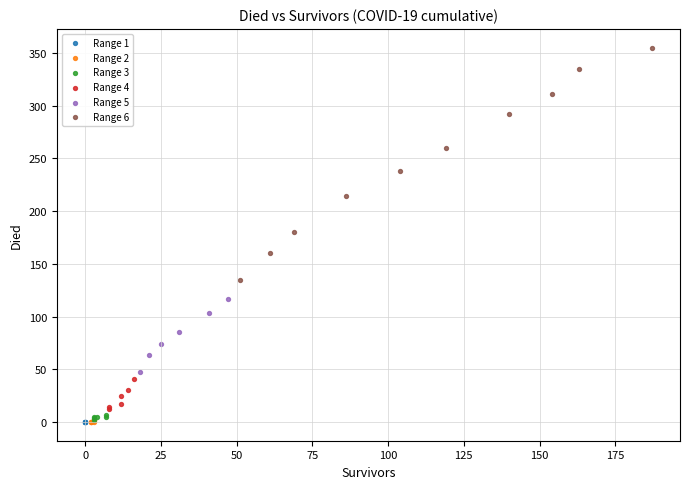

Which series contains the highest Y value?

Range 6